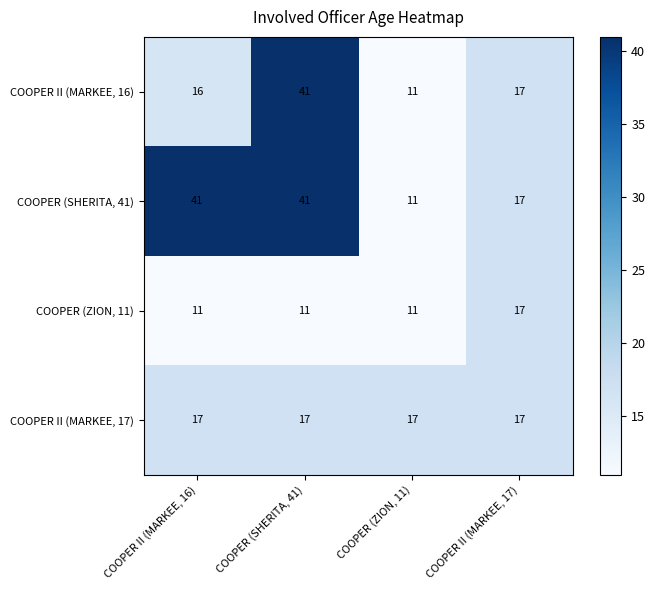

What is the lowest value of the COOPER (ZION, 11) series?

11